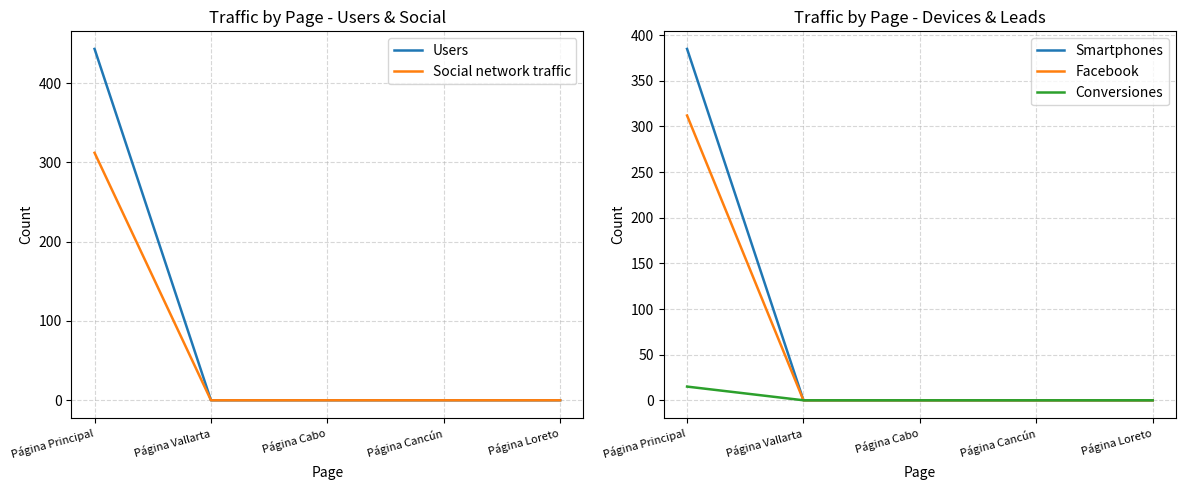

List the labels in order of Social network traffic value, smallest first.

Página Vallarta, Página Cabo, Página Cancún, Página Loreto, Página Principal